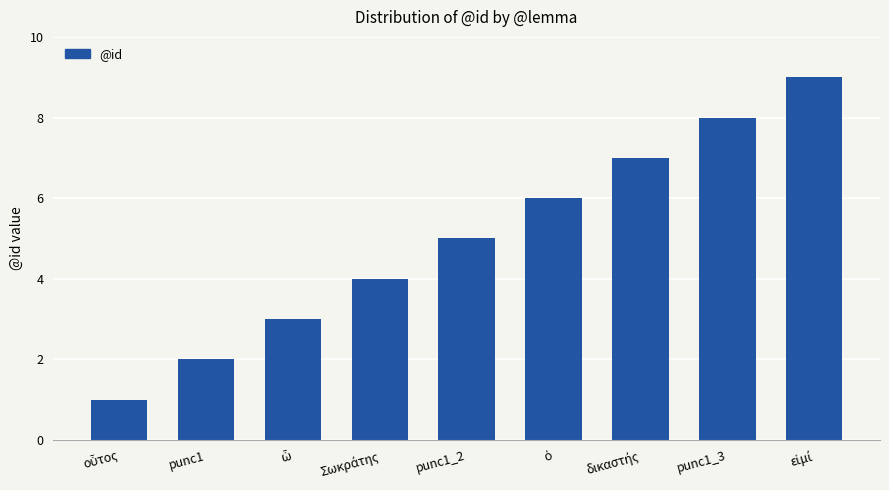

The value at punc1_2 is 9. True or false?

False